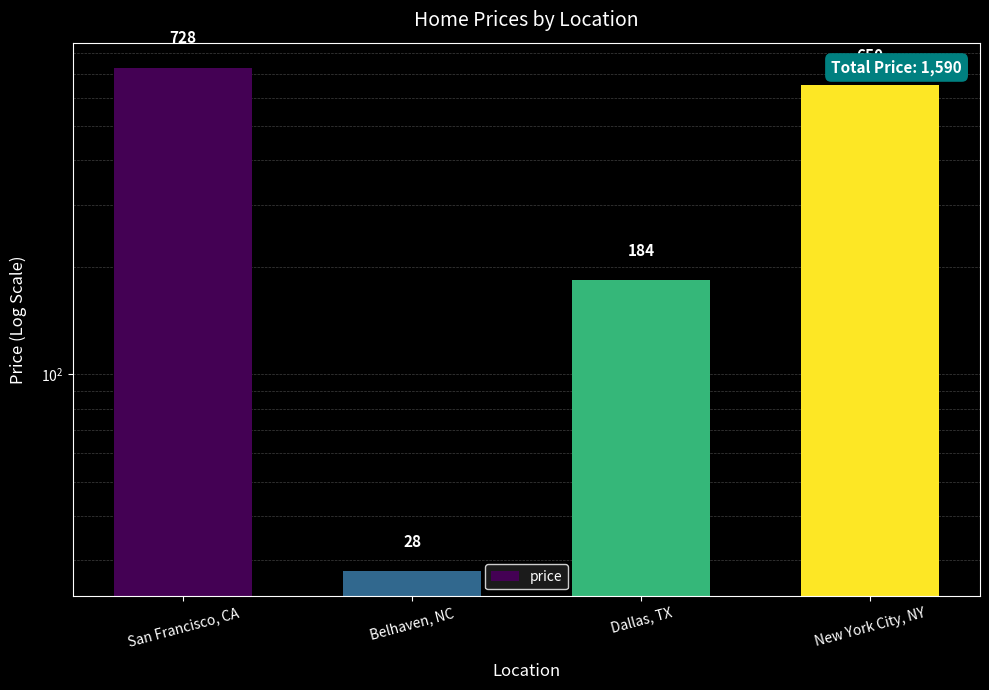

What is the average value?

398